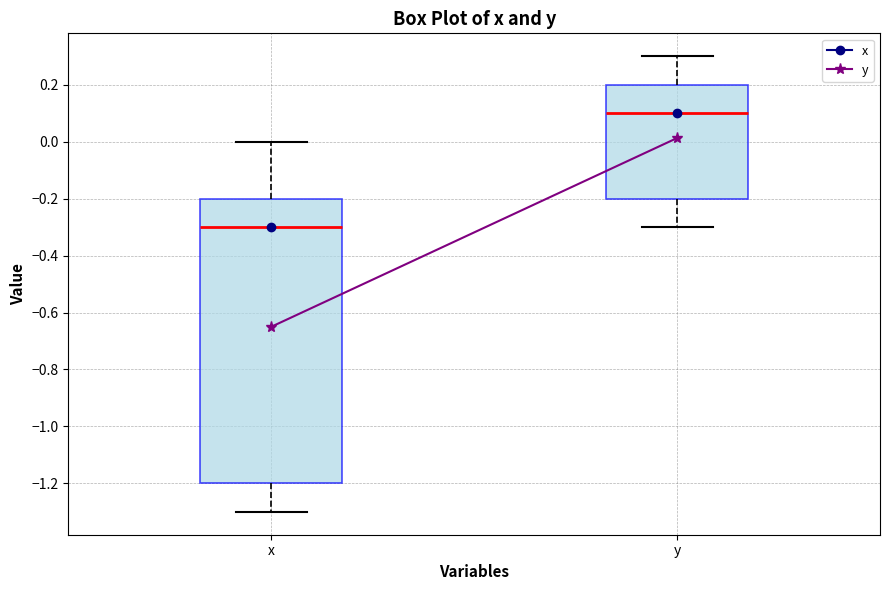

Reading left to right, transcribe this box plot: for each box, give where its median line is, the range the box spans, and where its two whiskers end, as read against the y-axis. The values are not printed on the chart, so give them approximately, as read against the axis.

x: median -0.3, box -1.2 to -0.2, whiskers -1.3 to 0.0
y: median 0.1, box -0.2 to 0.2, whiskers -0.3 to 0.3